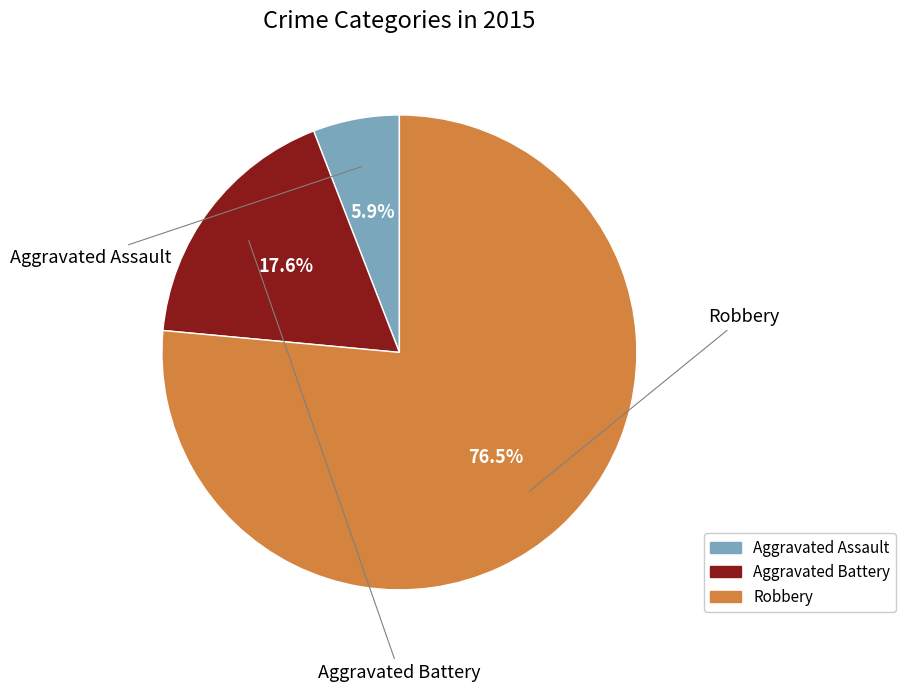

To the nearest percent, what is the difference between the largest and smallest slice percentages?

71%